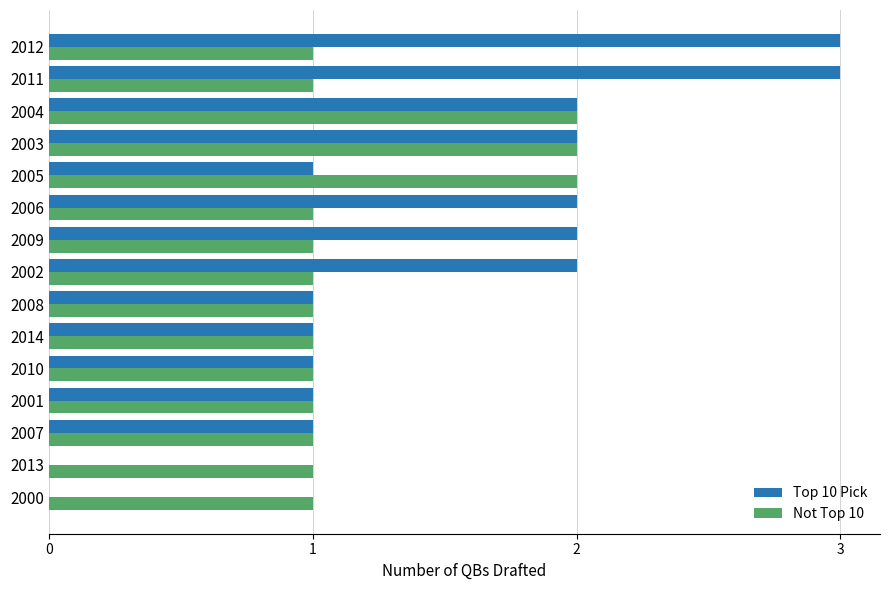

Is the value of Top 10 Pick at 2009 greater than the value of Not Top 10 at 2006?

Yes